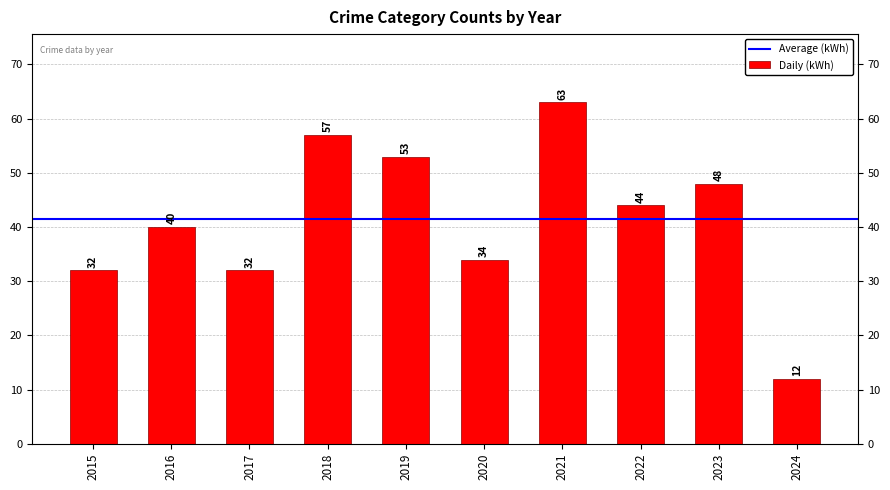

Where does the data first go above 44?

2018